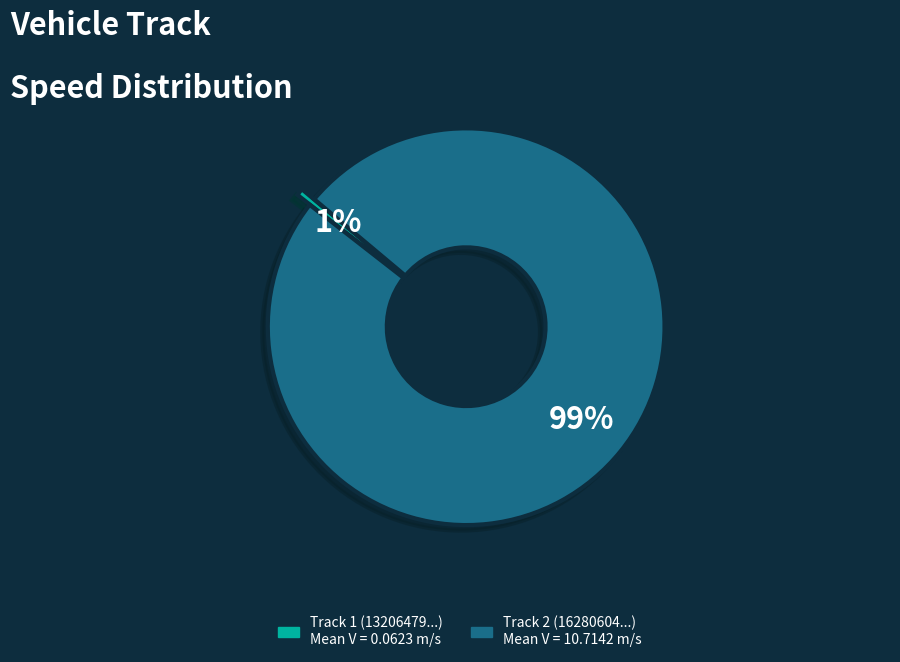

To the nearest percent, what is the average slice percentage?

50%